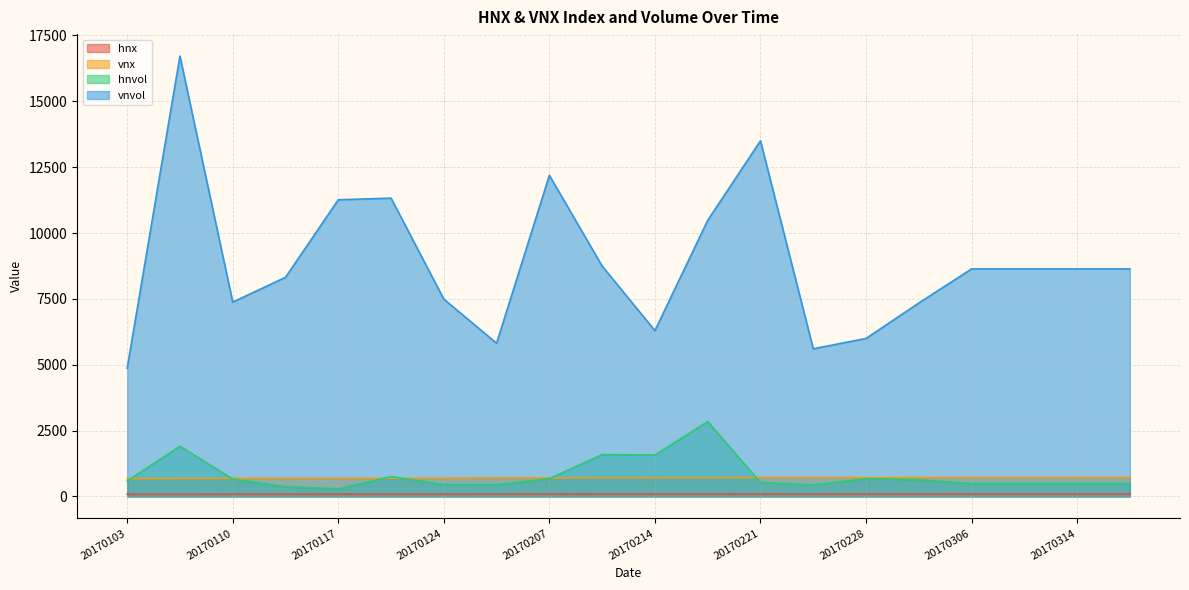

Which category has the highest value in the vnvol series?

20170106